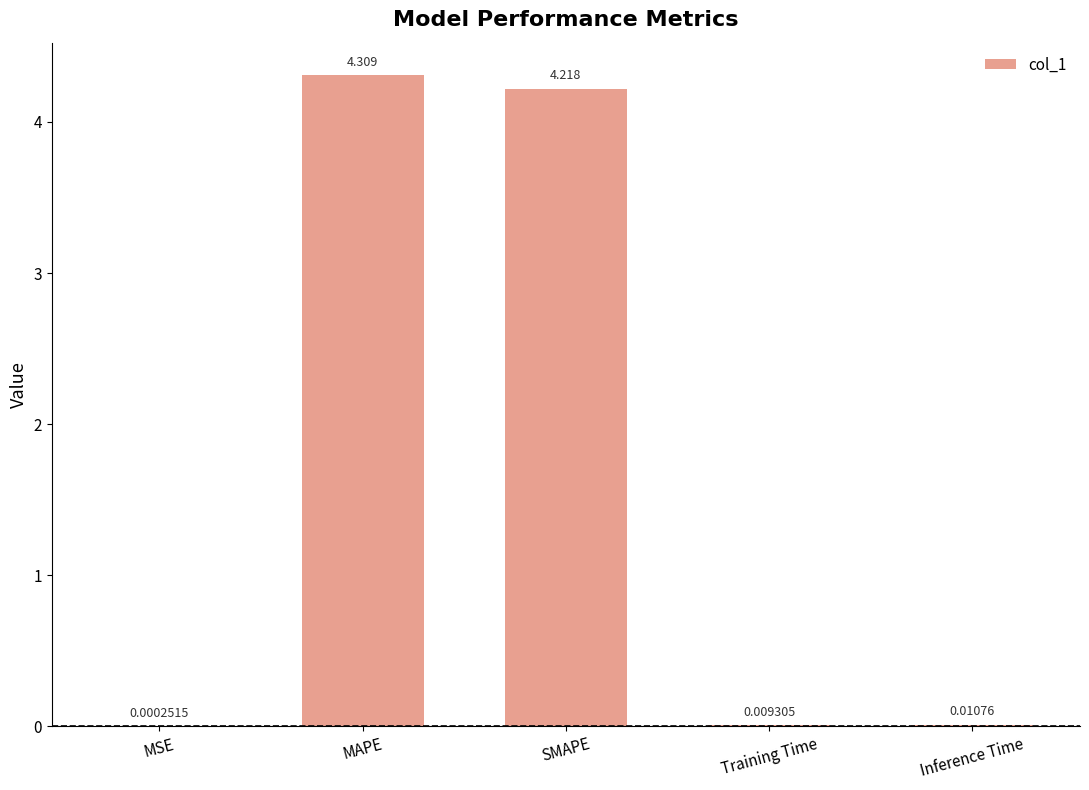

Between SMAPE and Training Time, which is larger?

SMAPE